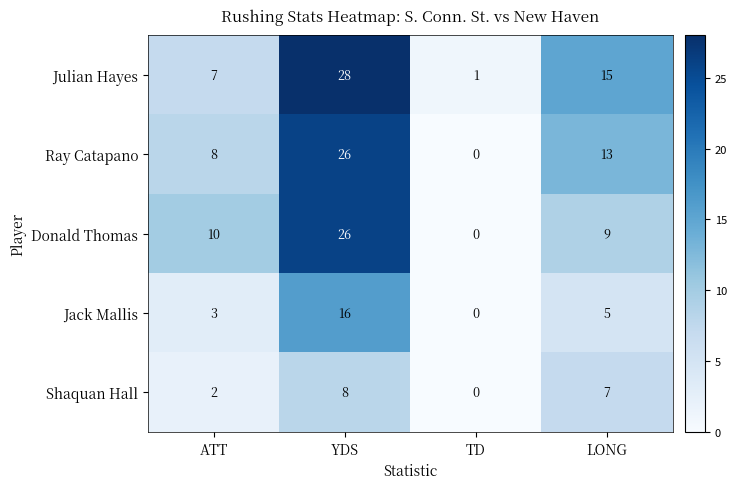

Is it true that Jack Mallis equals 16 at YDS?

True